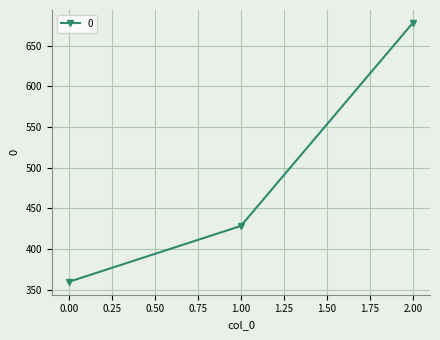

Does the chart display data point markers on the line(s)?

Yes